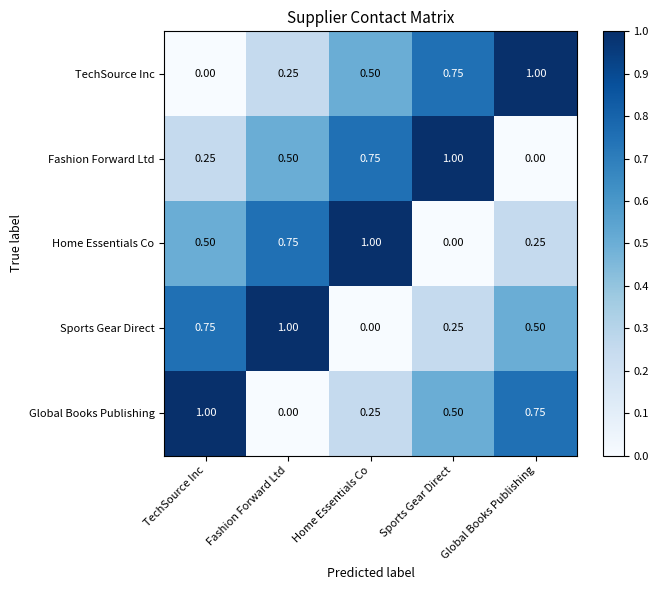

Is the value of Global Books Publishing at Fashion Forward Ltd greater than the value of Sports Gear Direct at Sports Gear Direct?

No